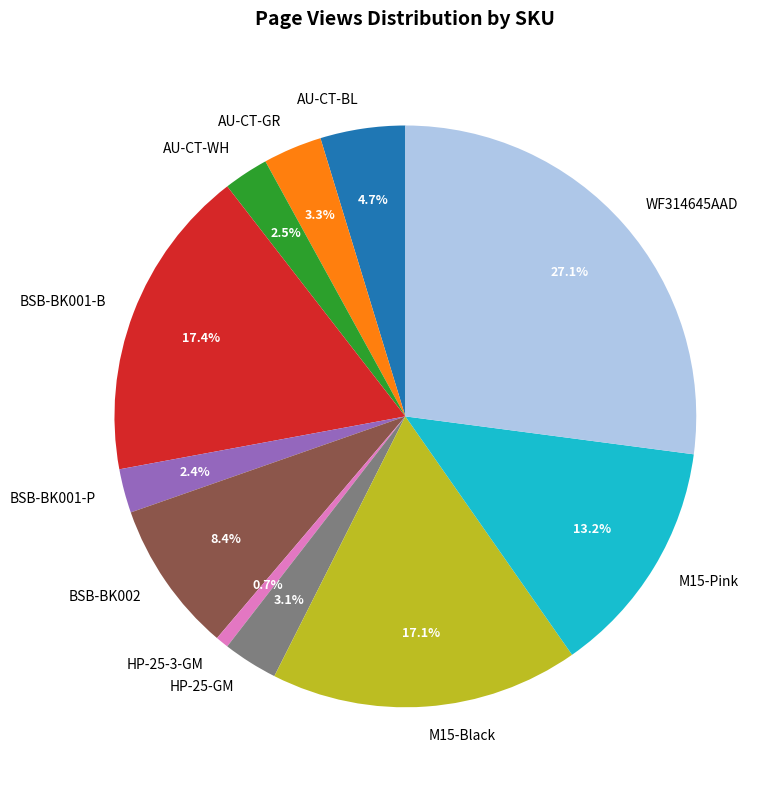

Which has a higher value, AU-CT-BL or M15-Black?

M15-Black